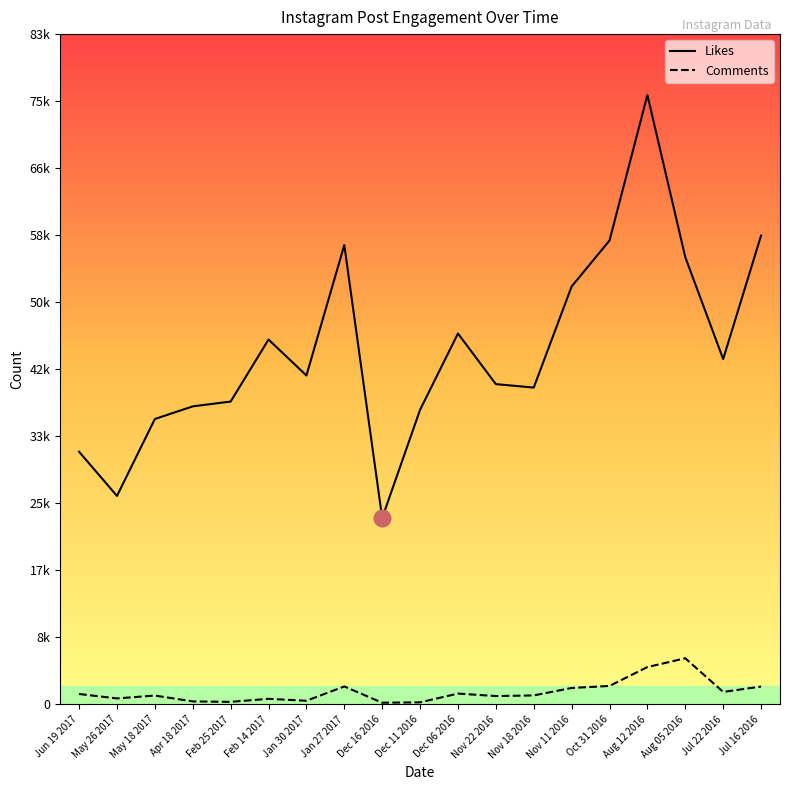

What are all the series names shown in the legend?

Likes, Comments